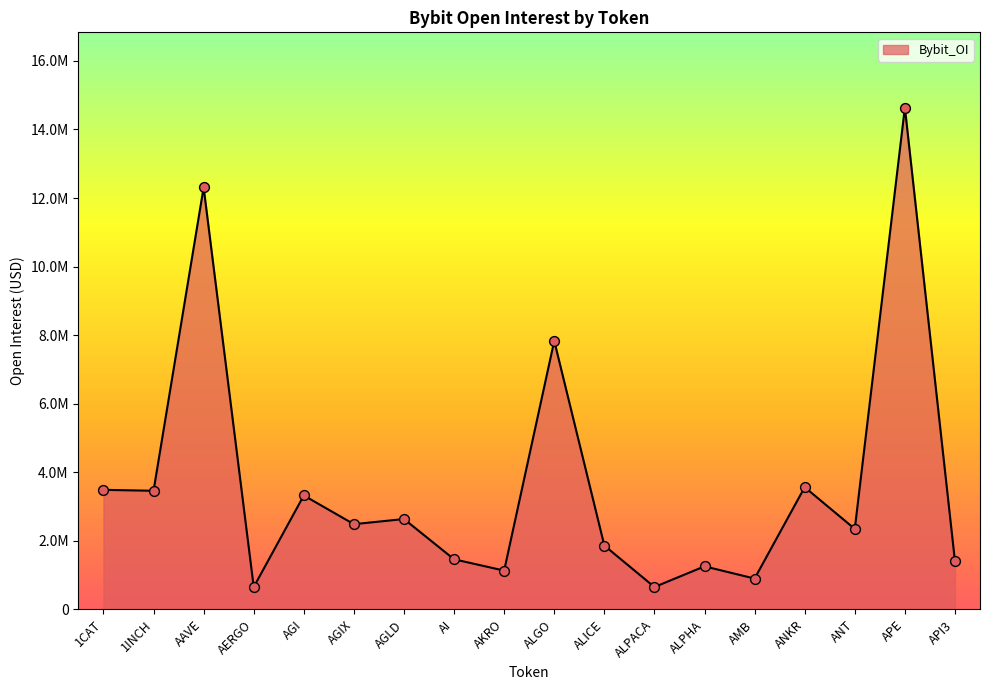

What is the change in value from AGI to AMB?

-2423773